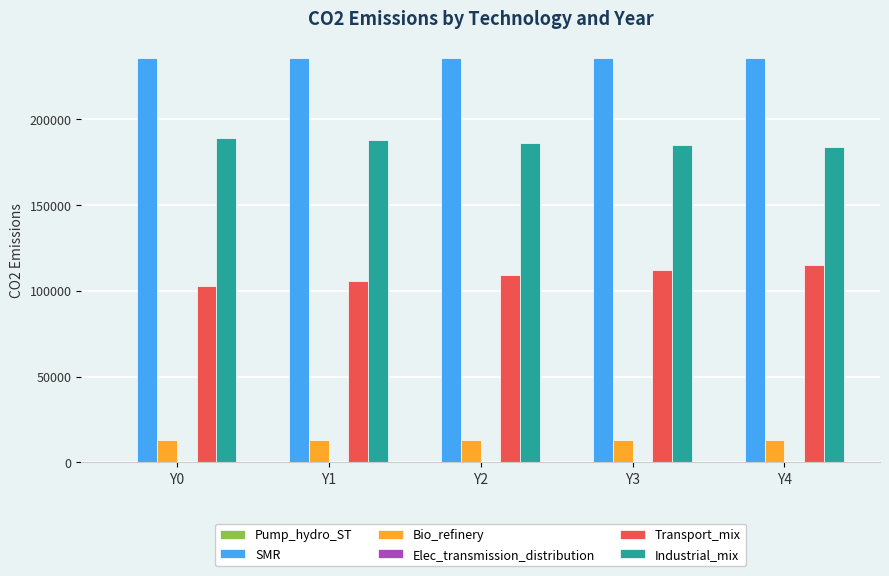

How many values in the Transport_mix series exceed 109096?

3